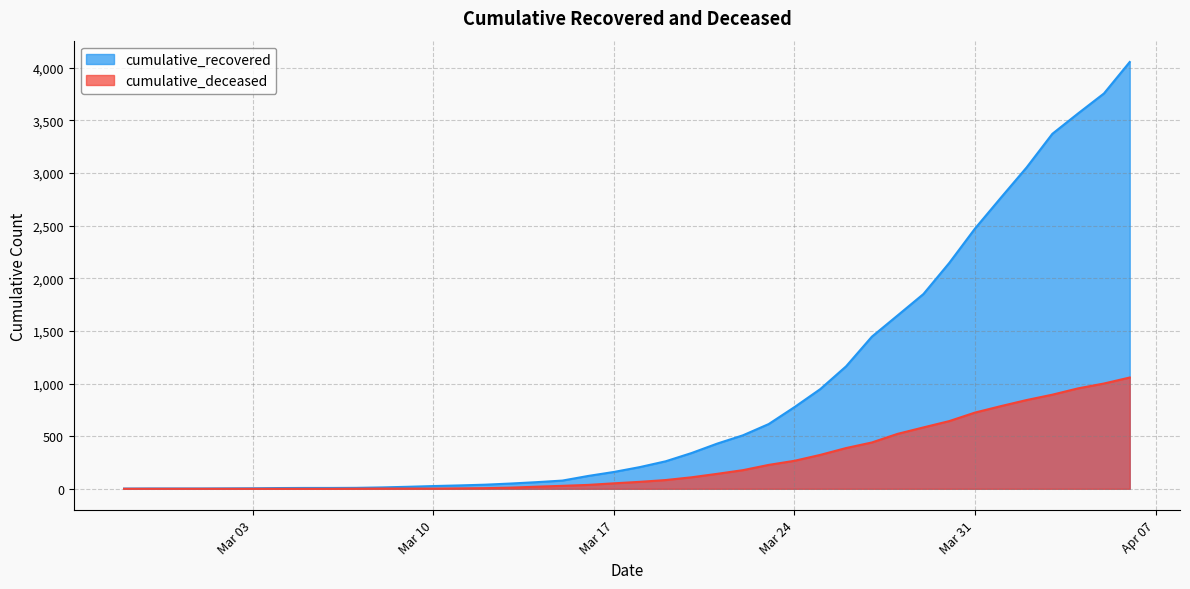

Does the chart display data point markers on the line(s)?

No